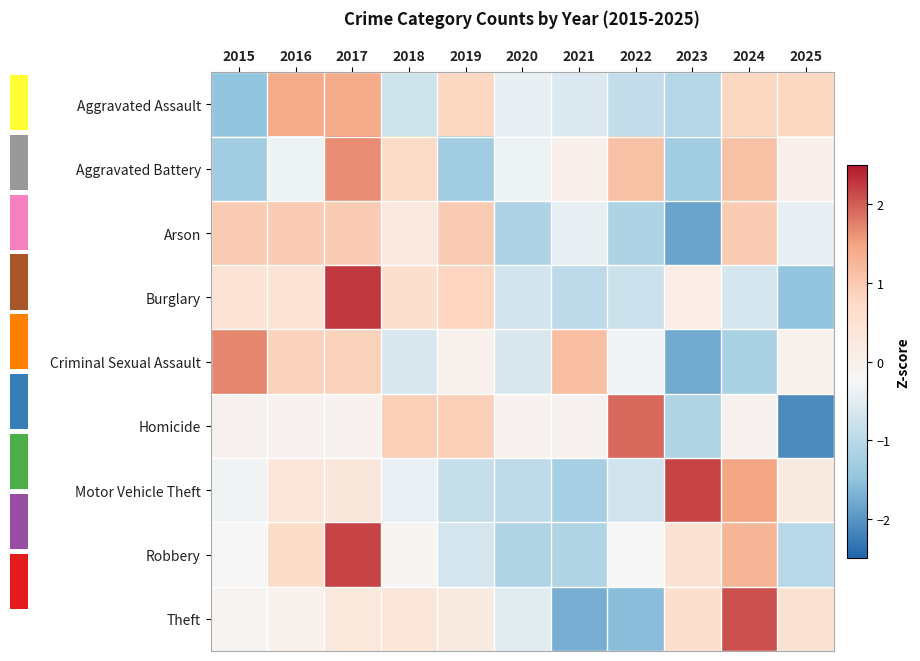

What is the greatest value displayed?

2.3